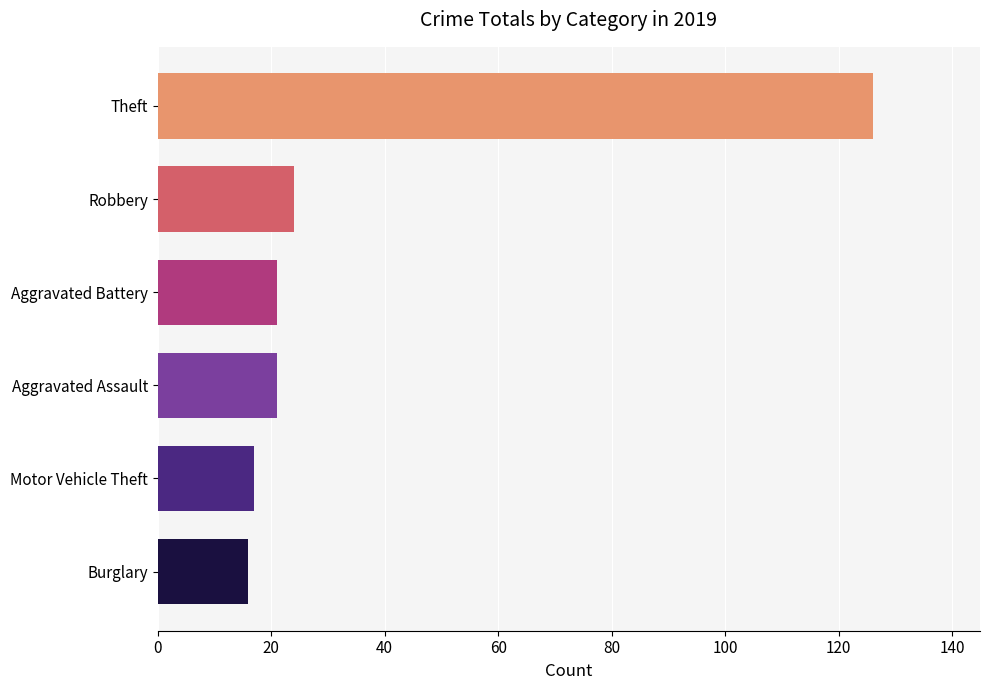

Does the chart contain stacked bars?

No